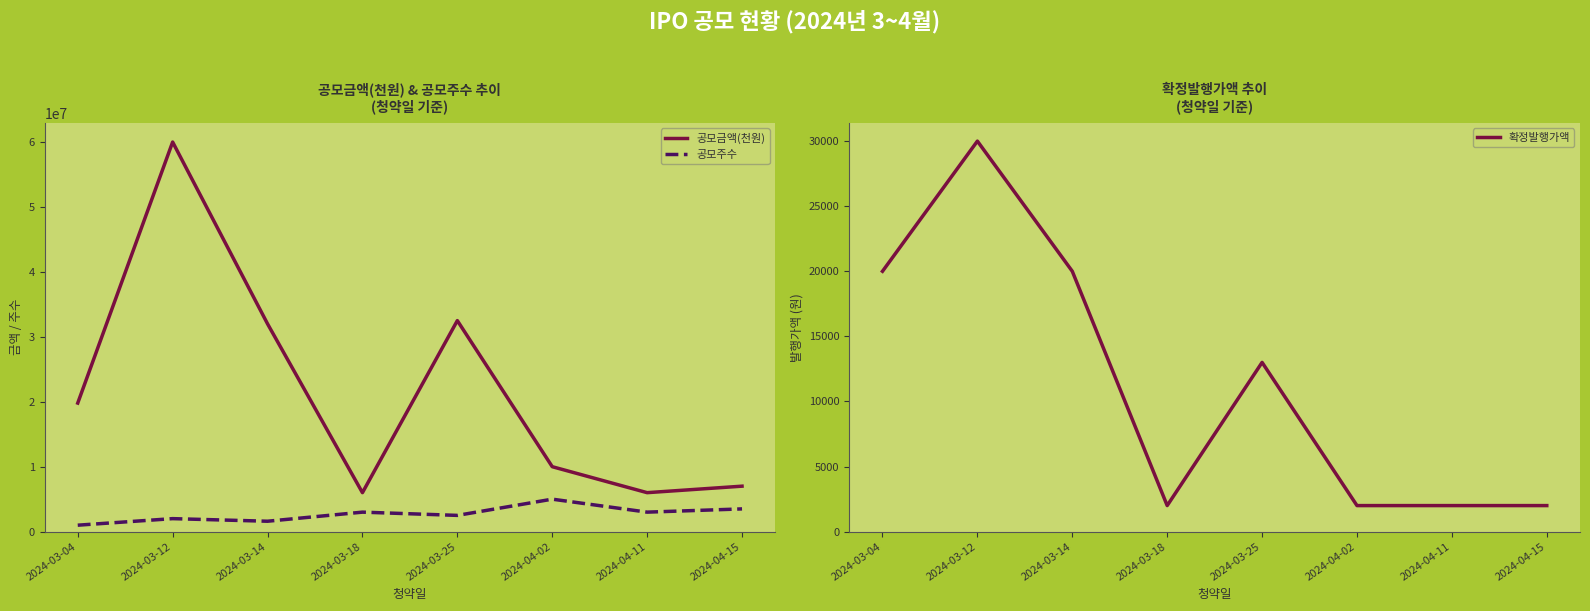

How many distinct data groups are displayed?

3